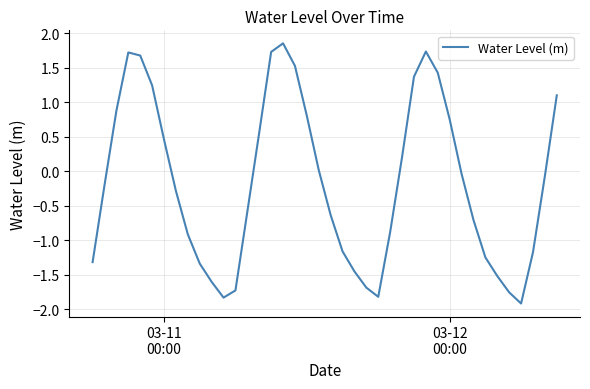

What is the difference between the maximum and minimum values?

3.8